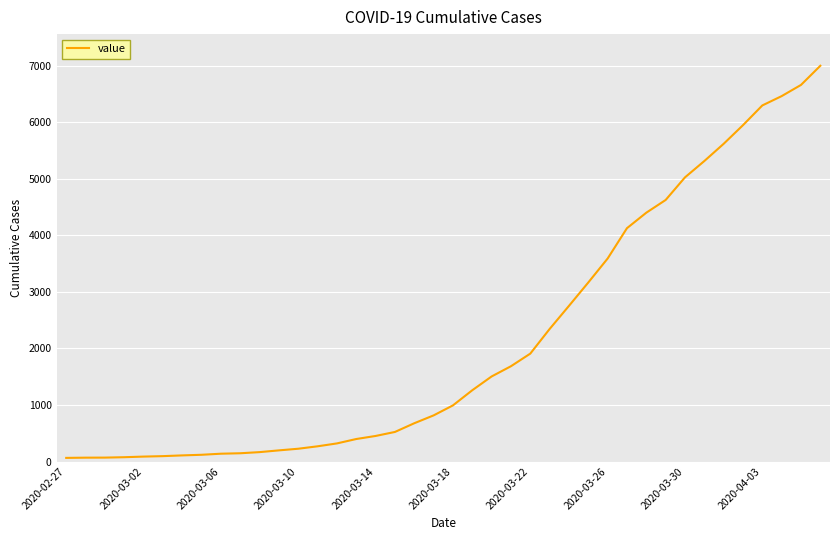

What is the maximum value shown in the chart?

7003